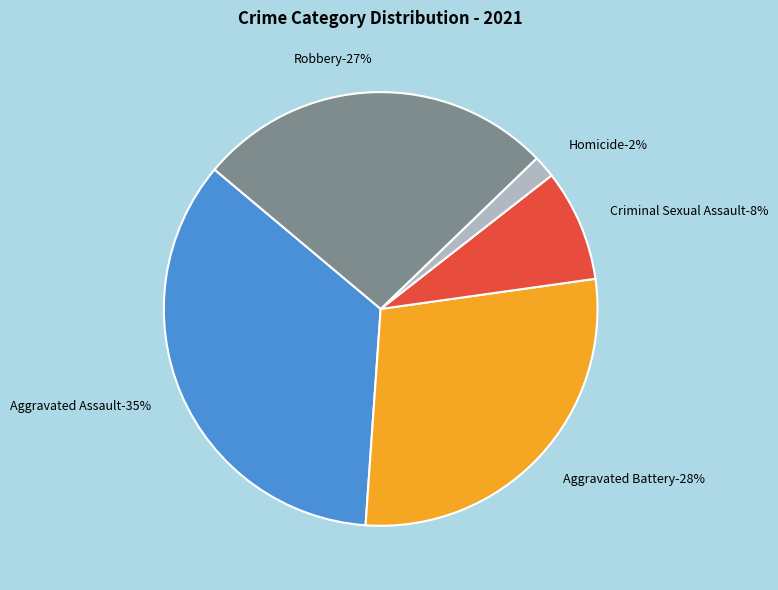

What percentage is the Criminal Sexual Assault slice, to the nearest percent?

8%